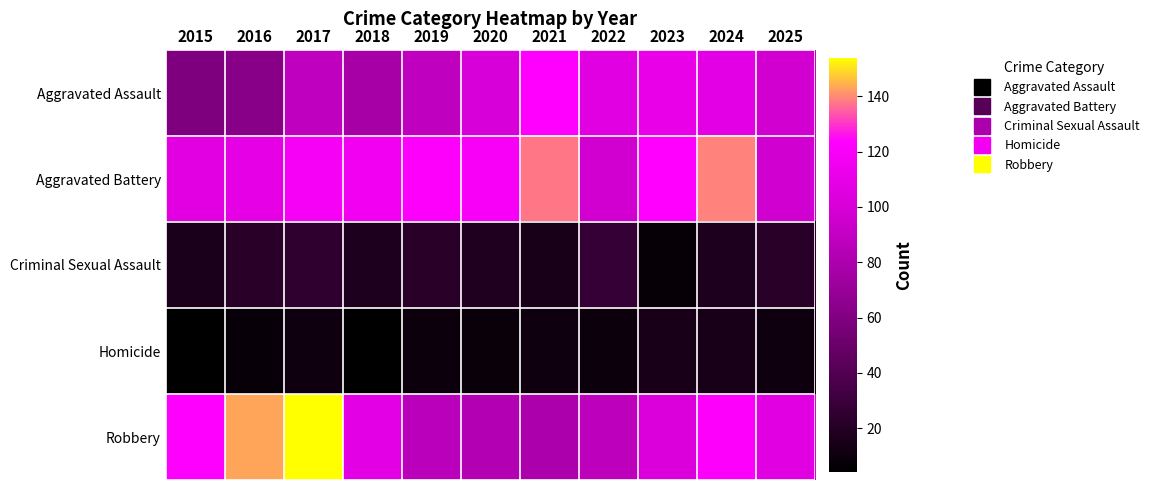

Reading right to left, extract all data points from this chart.

Aggravated Assault: 2025=97	2024=108	2023=111	2022=106	2021=124	2020=101	2019=88	2018=77	2017=88	2016=63	2015=59
Aggravated Battery: 2025=96	2024=139	2023=124	2022=97	2021=138	2020=120	2019=122	2018=116	2017=119	2016=110	2015=107
Criminal Sexual Assault: 2025=22	2024=17	2023=7	2022=27	2021=15	2020=18	2019=22	2018=17	2017=25	2016=22	2015=16
Homicide: 2025=11	2024=15	2023=15	2022=10	2021=11	2020=9	2019=10	2018=5	2017=11	2016=8	2015=4
Robbery: 2025=106	2024=122	2023=103	2022=87	2021=79	2020=83	2019=86	2018=108	2017=154	2016=143	2015=123